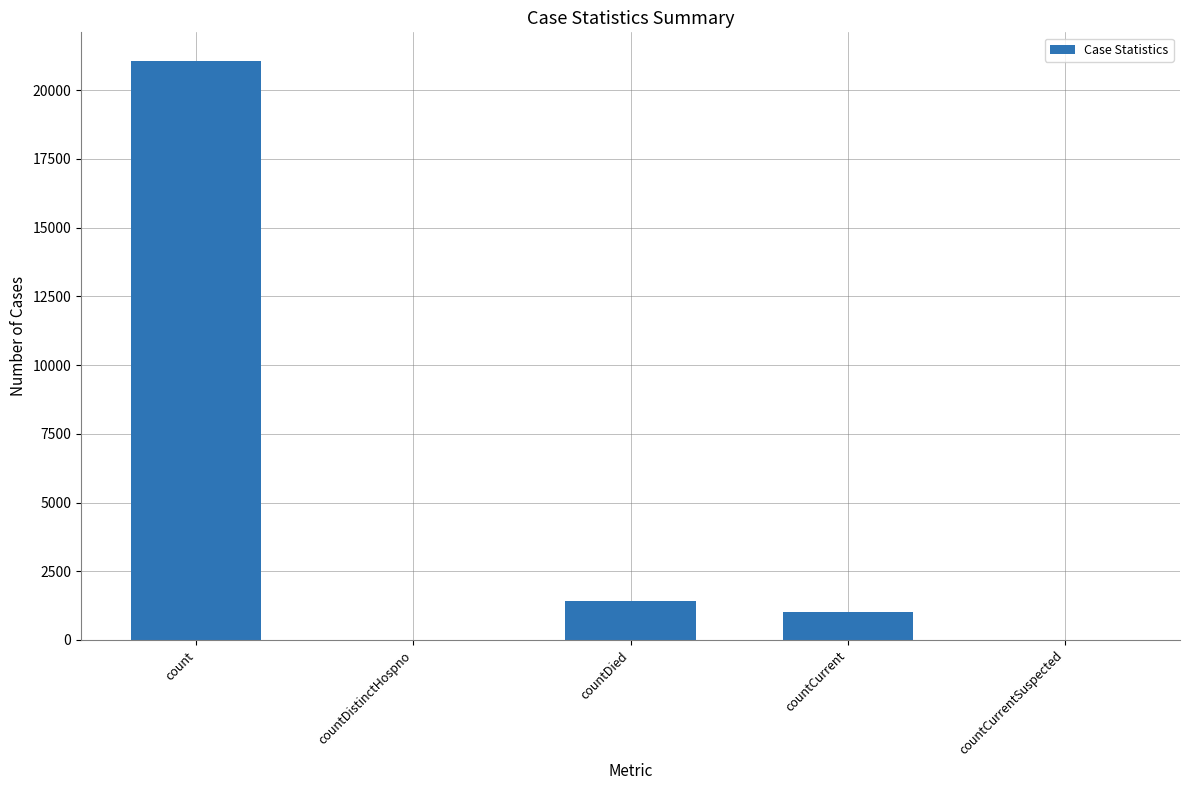

Reading left to right, list all the values displayed in this chart.

count=21050	countDistinctHospno=0	countDied=1405	countCurrent=1006	countCurrentSuspected=0